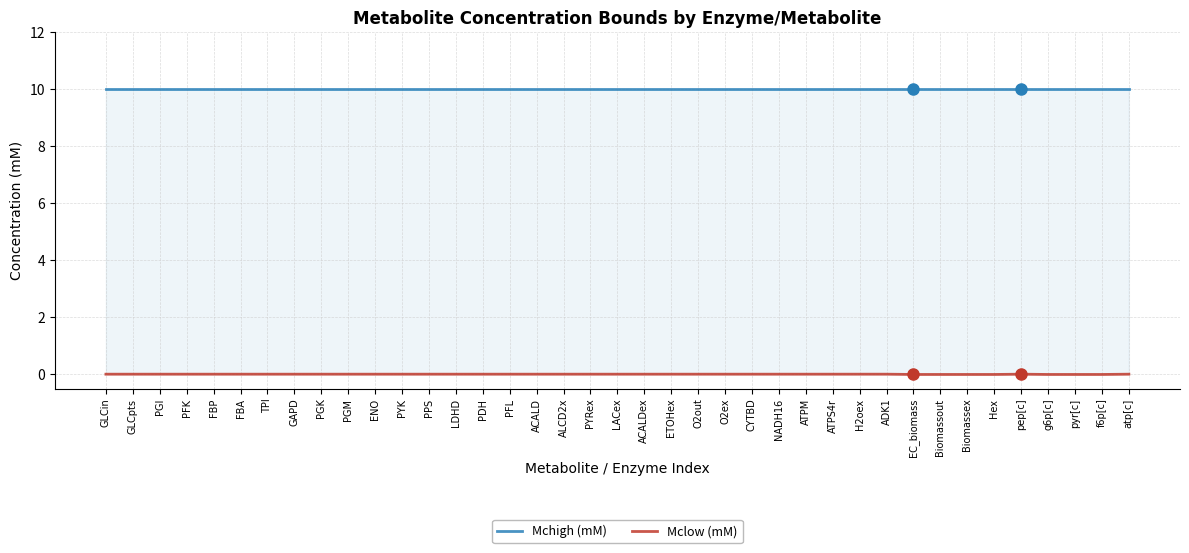

What is the minimum value for Mchigh (mM)?

10.0